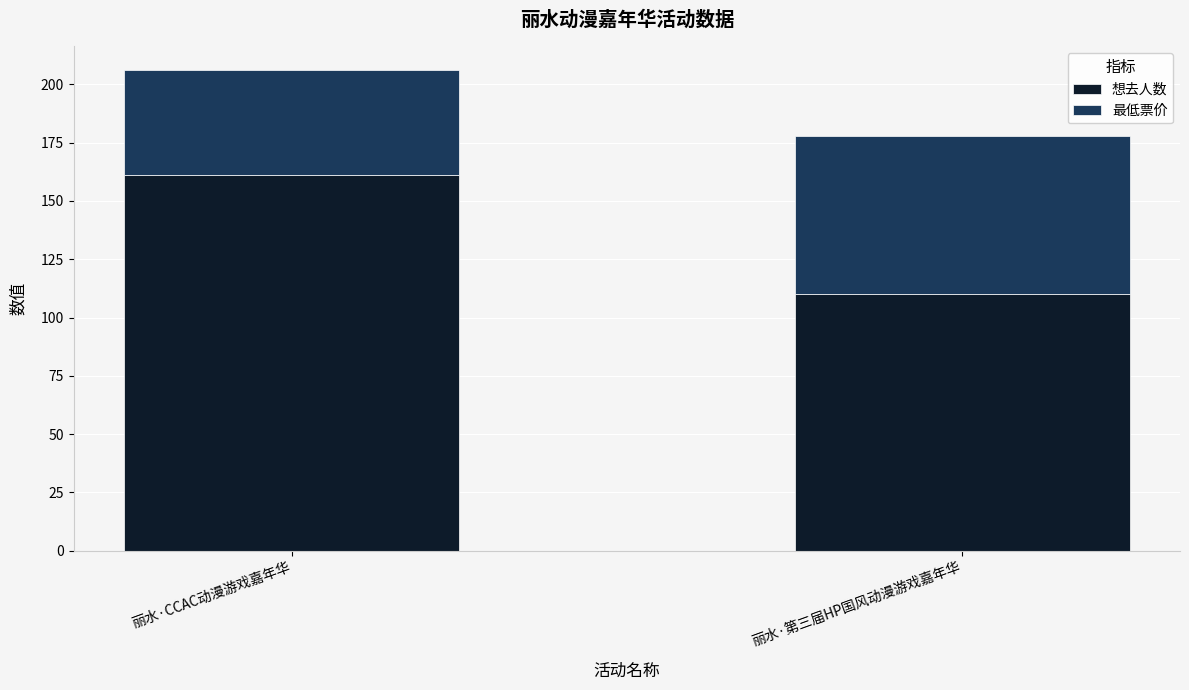

Where is 想去人数 nearest to the value 135?

丽水·第三届HP国风动漫游戏嘉年华